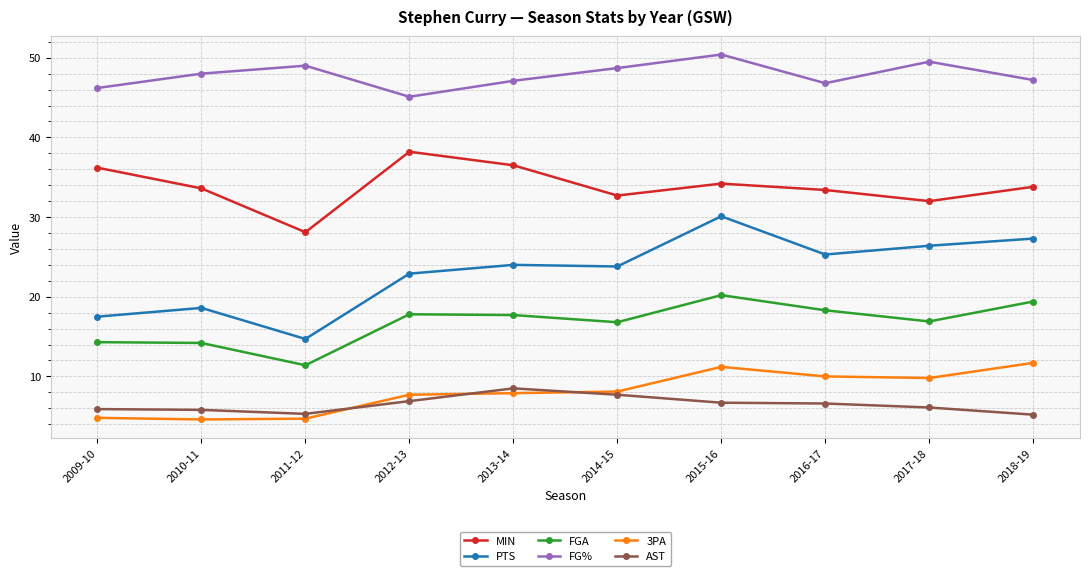

True or false: MIN and AST cross at least once.

False